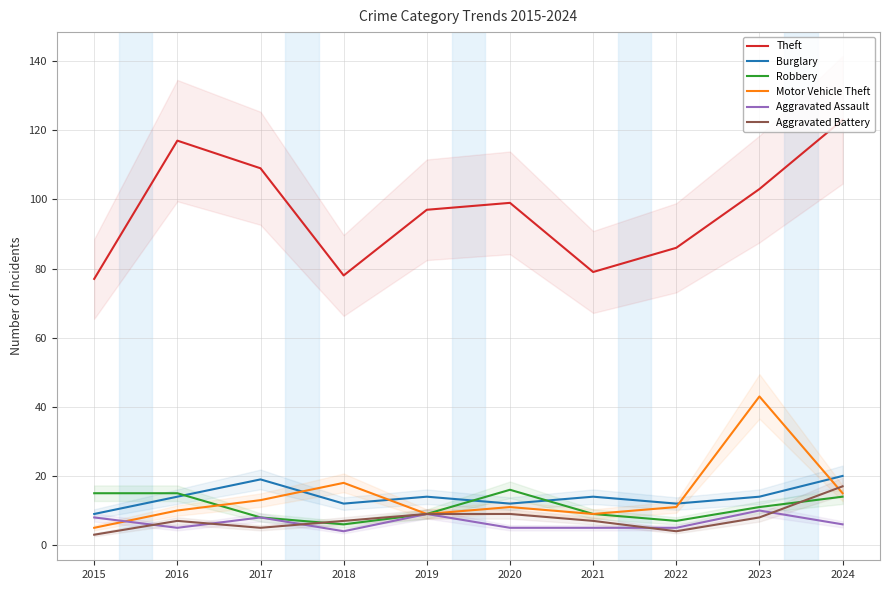

Rank the categories by Aggravated Assault value from highest to lowest.

2023, 2019, 2015, 2017, 2024, 2016, 2020, 2021, 2022, 2018